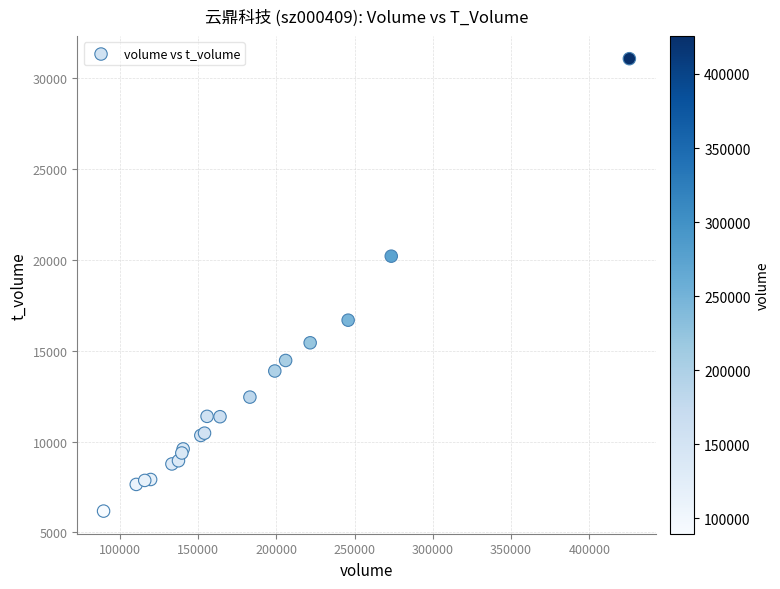

What Y value in the scatter plot is closest to 18622?

20203